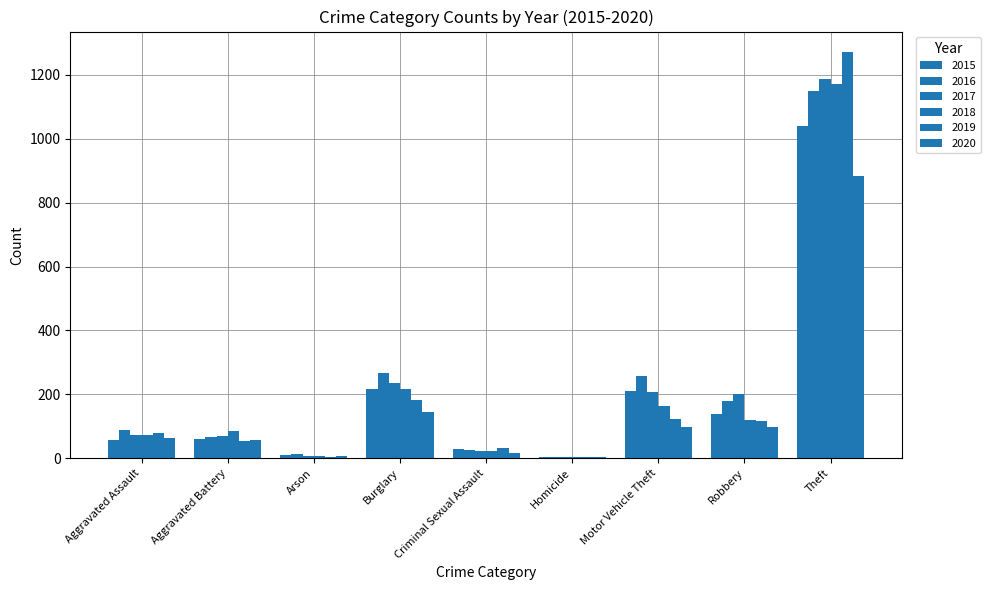

List the series in order of their peak value, highest first.

2019, 2017, 2018, 2016, 2015, 2020